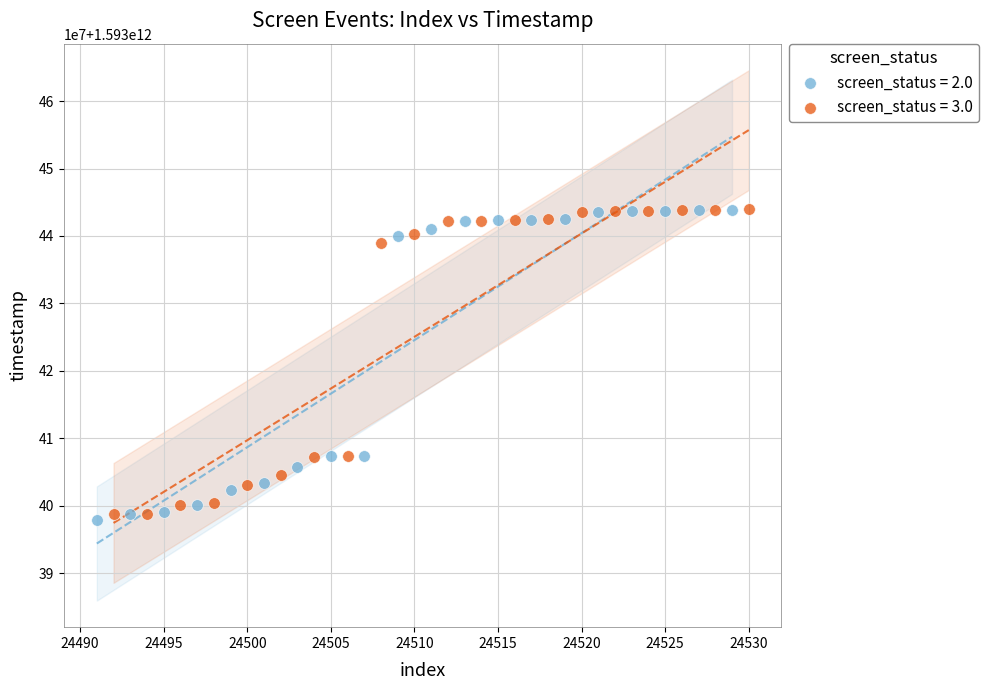

Which series has the largest Y range (max minus min)?

screen_status = 2.0